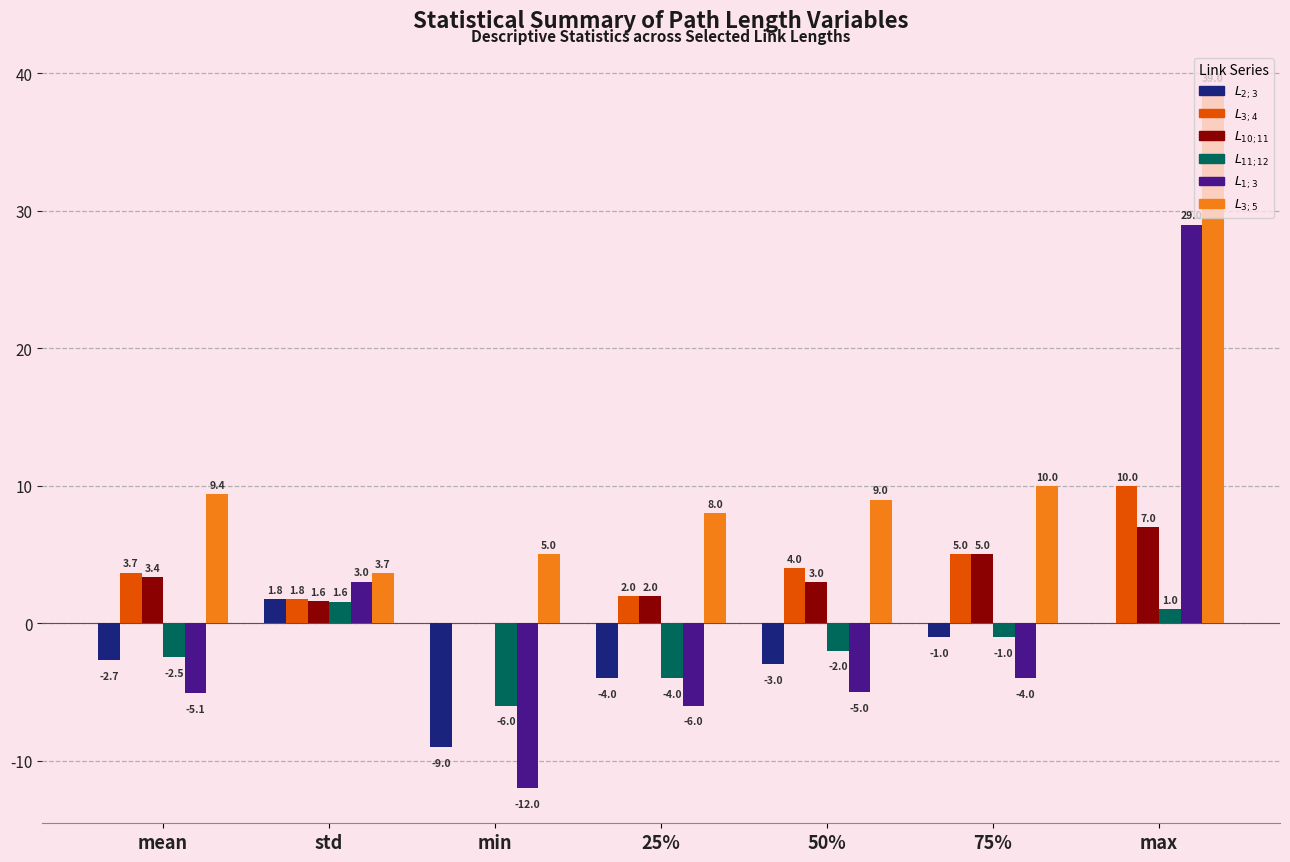

Which label corresponds to the largest value in the chart?

max